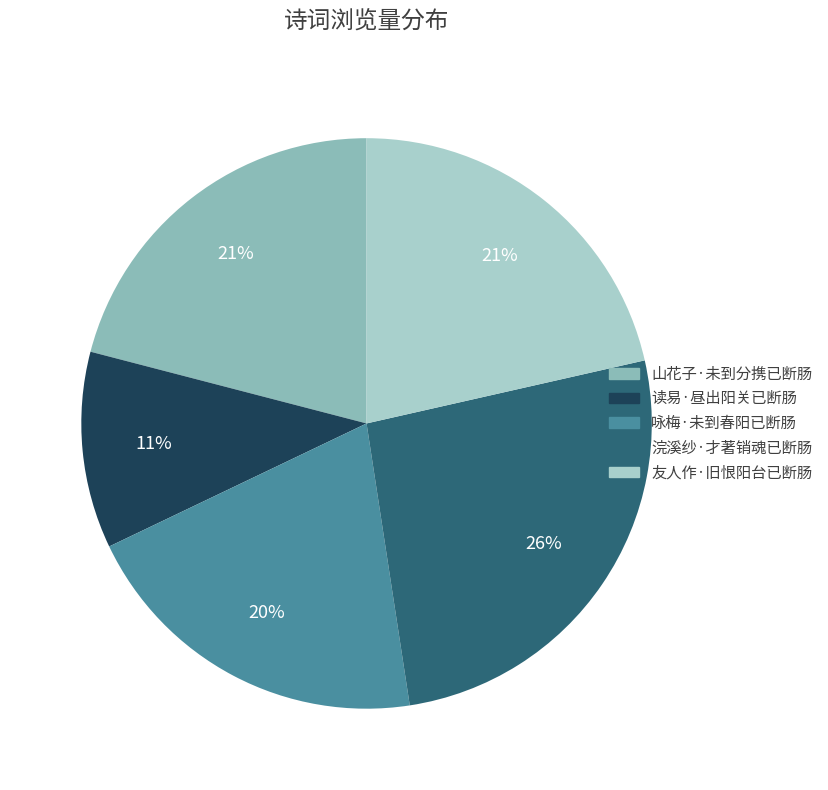

Count the number of slices in the pie.

5